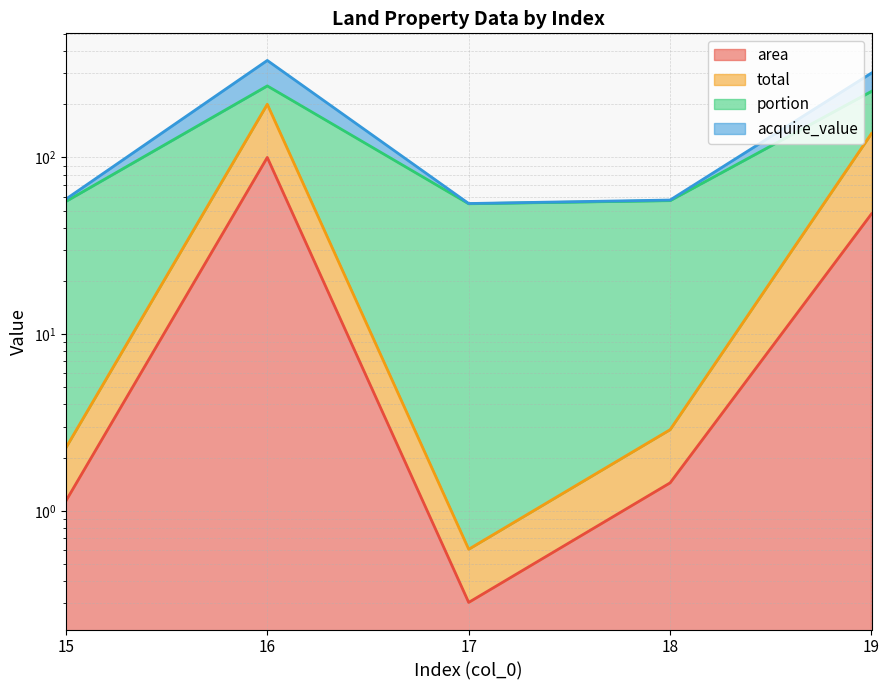

True or false: area has a value of 1.4 at 18.

True